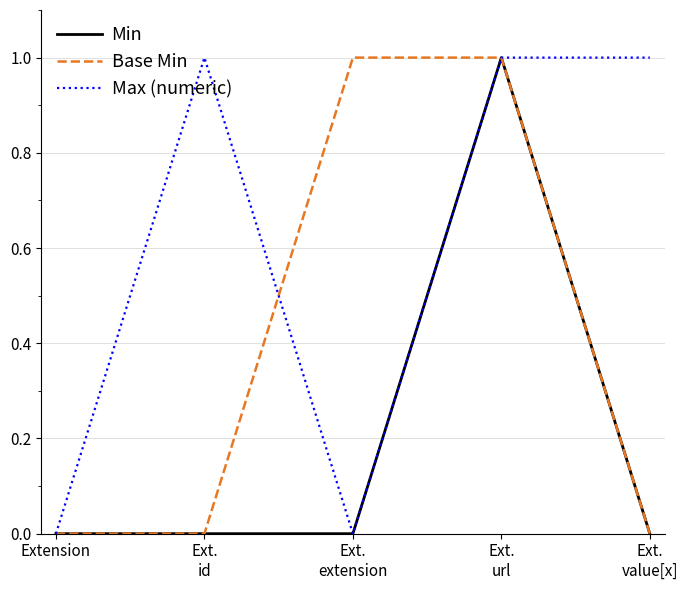

List the series in order of their overall mean, lowest first.

Min, Base Min, Max (numeric)